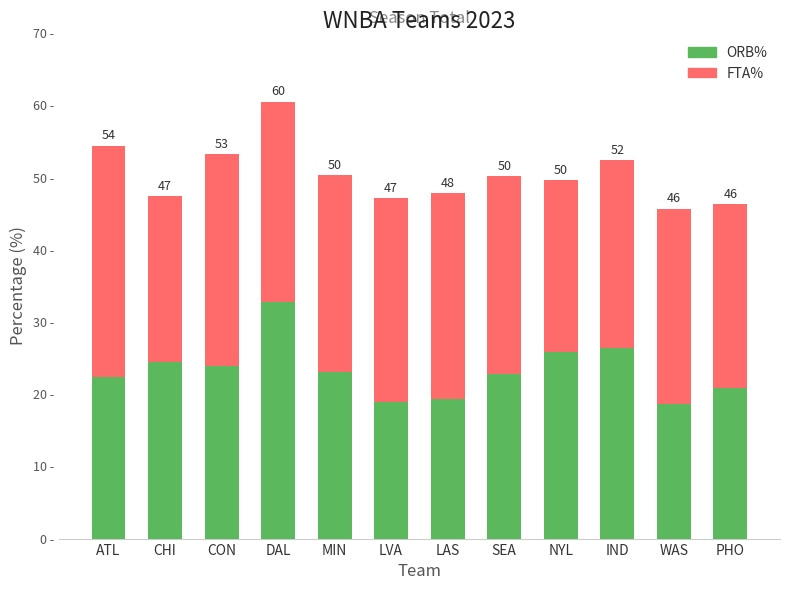

What is the average value of the FTA% series?

27.1